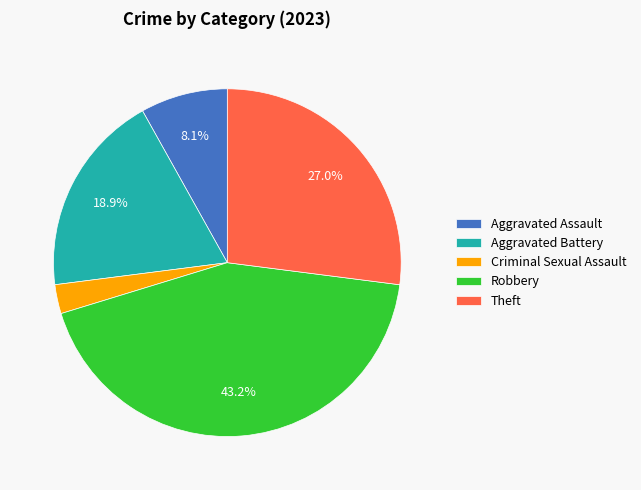

The Aggravated Battery slice represents 30% of the pie. True or false?

False